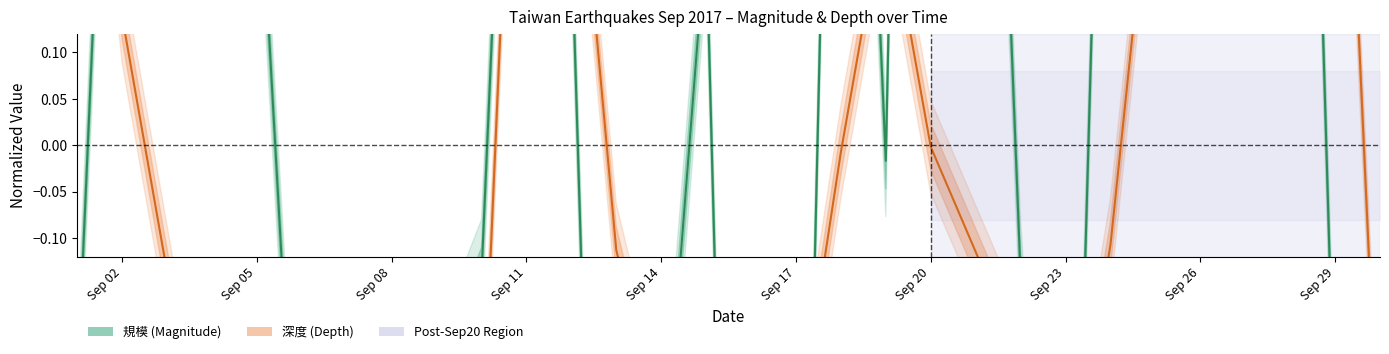

Where is 深度 nearest to the value 0?

Sep 20